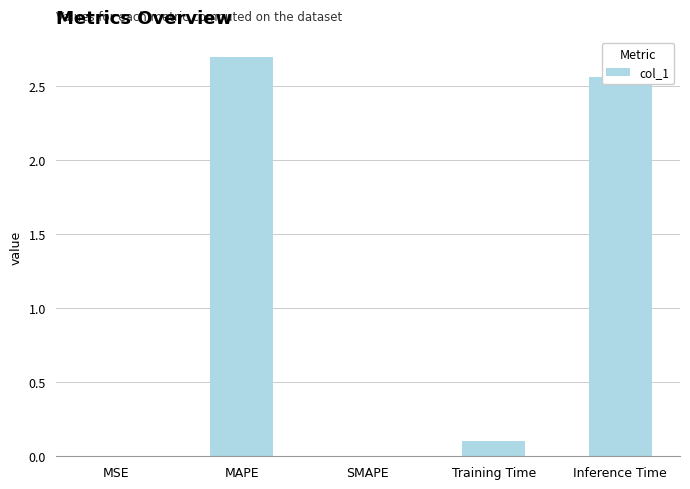

How many series are shown in this chart?

1